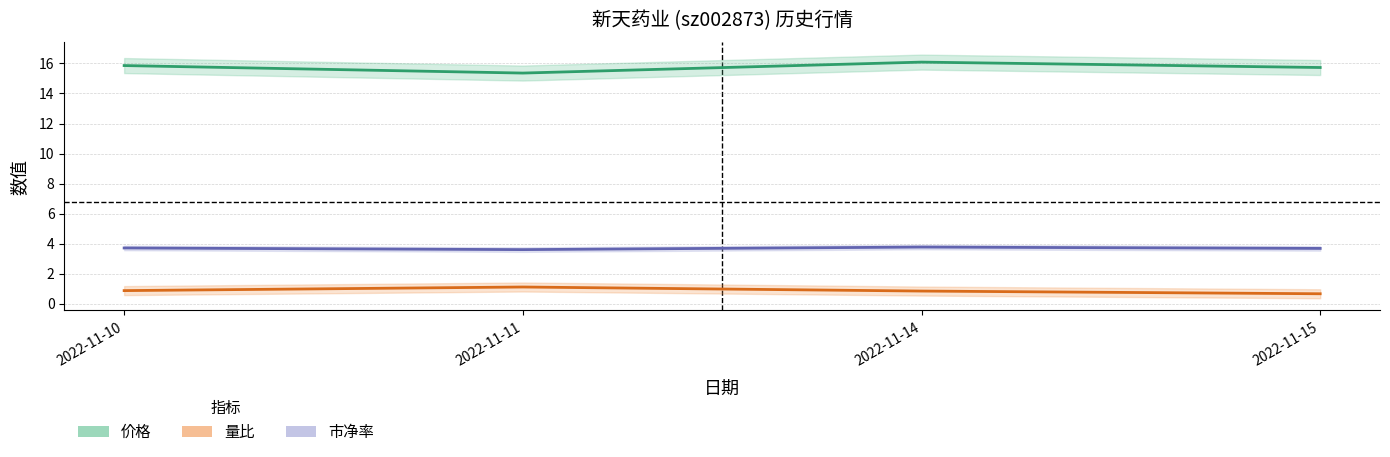

Reading left to right, transcribe all the data shown in this chart.

价格: 2022-11-10=15.9	2022-11-11=15.4	2022-11-14=16.1	2022-11-15=15.7
量比: 2022-11-10=0.9	2022-11-11=1.1	2022-11-14=0.8	2022-11-15=0.7
市净率: 2022-11-10=3.7	2022-11-11=3.6	2022-11-14=3.8	2022-11-15=3.7